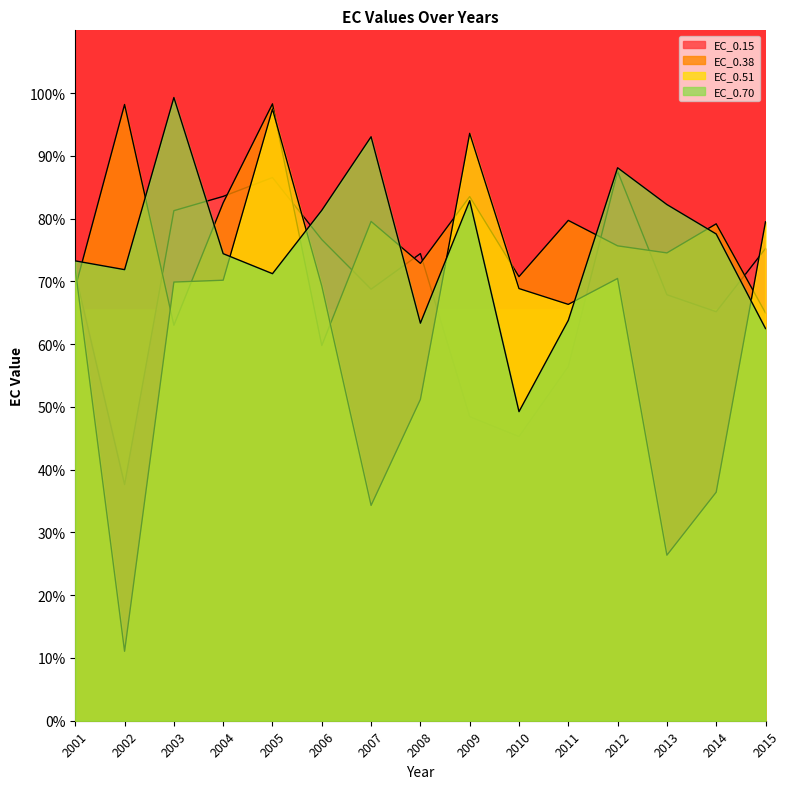

Count the number of categories in the chart.

15